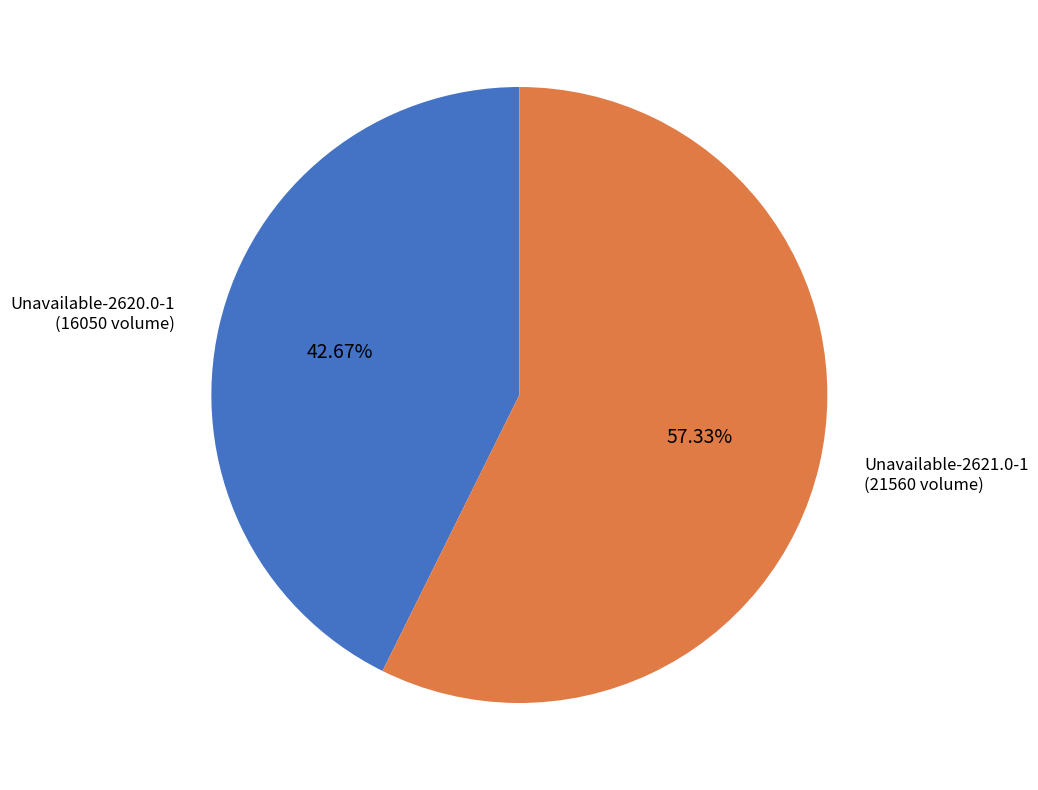

Is there any slice that represents more than half of the pie?

Yes